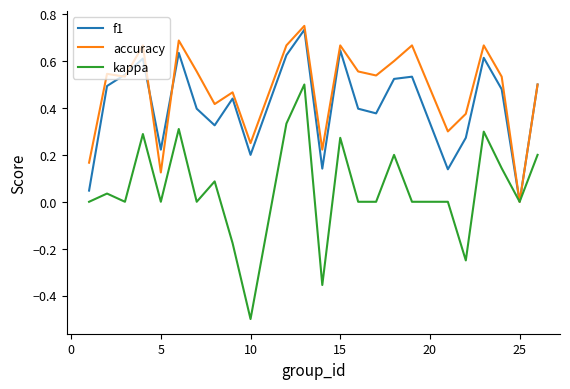

Which series has the largest total across all categories?

accuracy